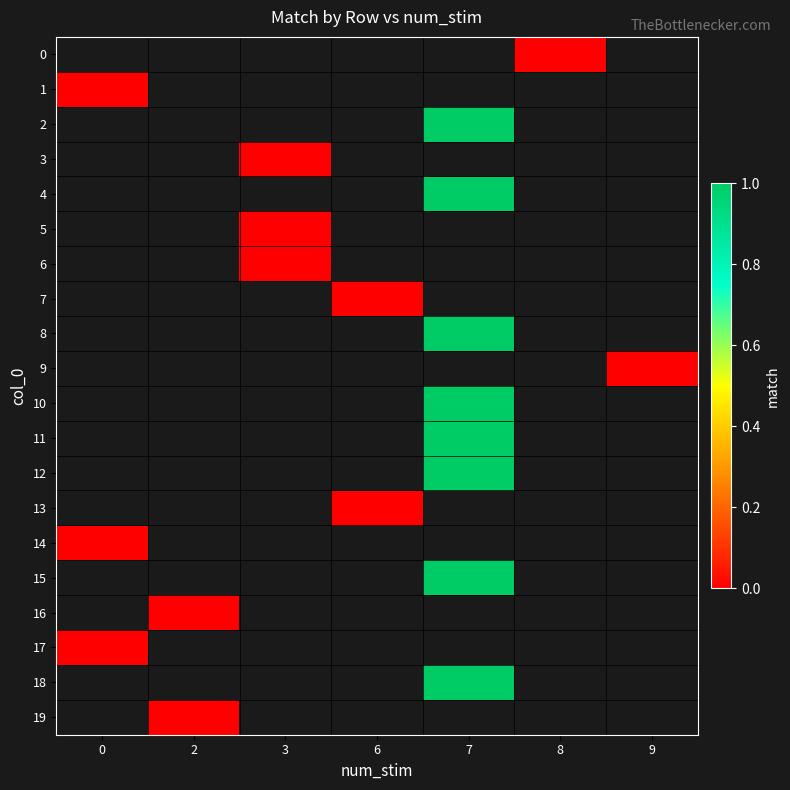

Count the number of data series in this chart.

20